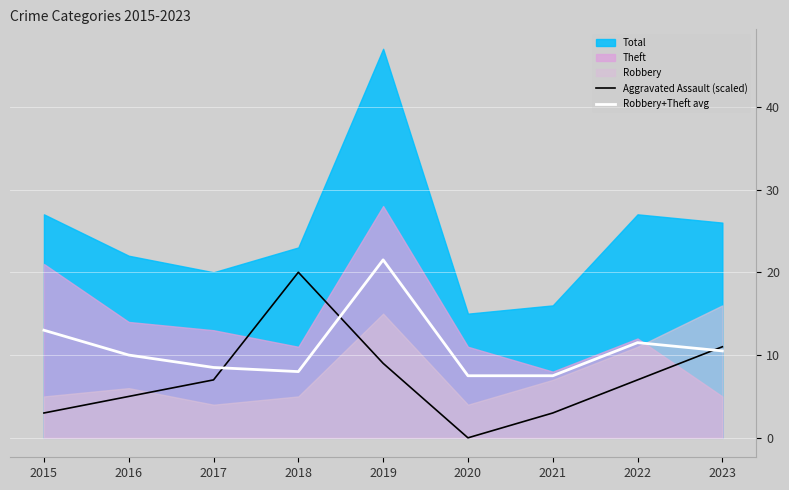

At which label does Robbery+Theft avg reach its peak?

2019